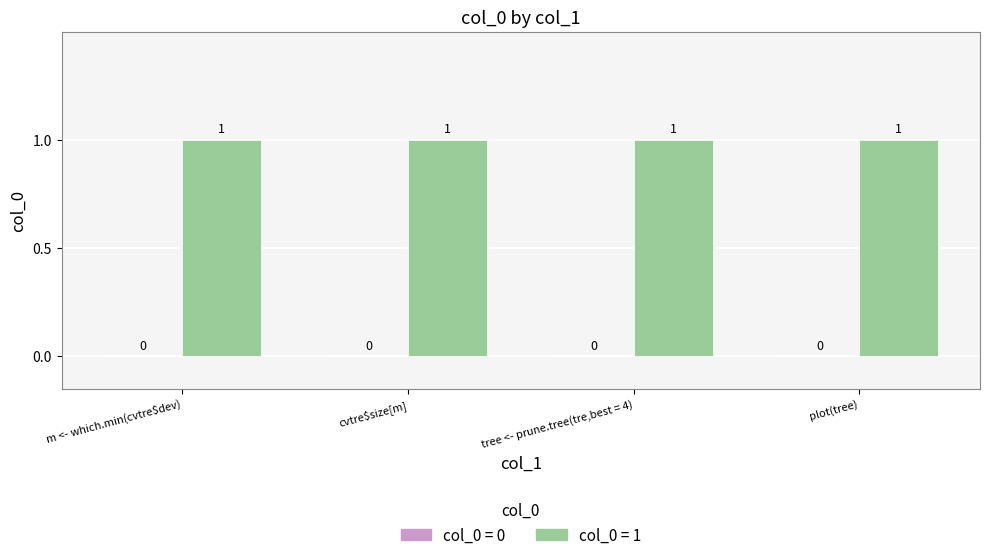

Are the bars grouped side by side (vs. stacked)?

Yes